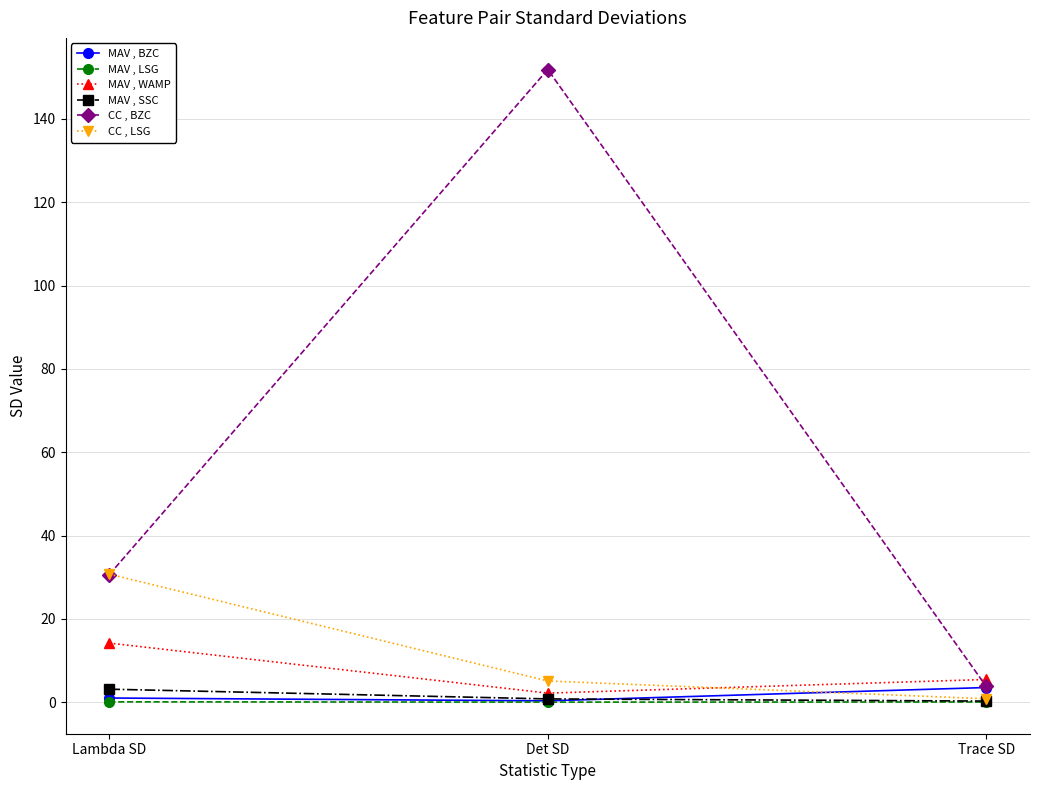

What is the sum of all CC , LSG values?

36.6